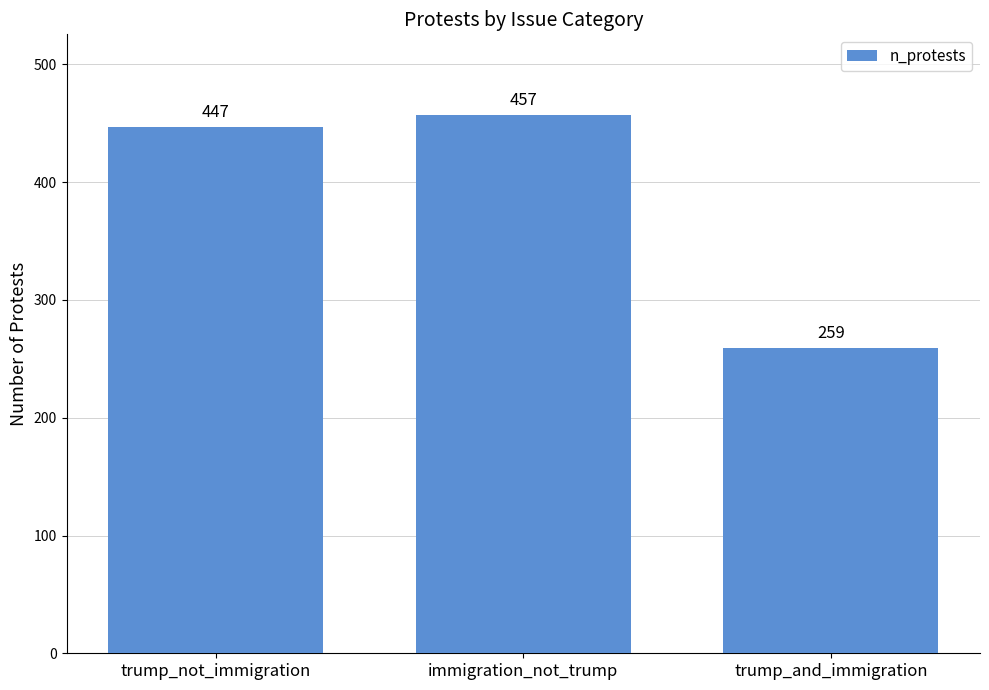

What is the average value?

388